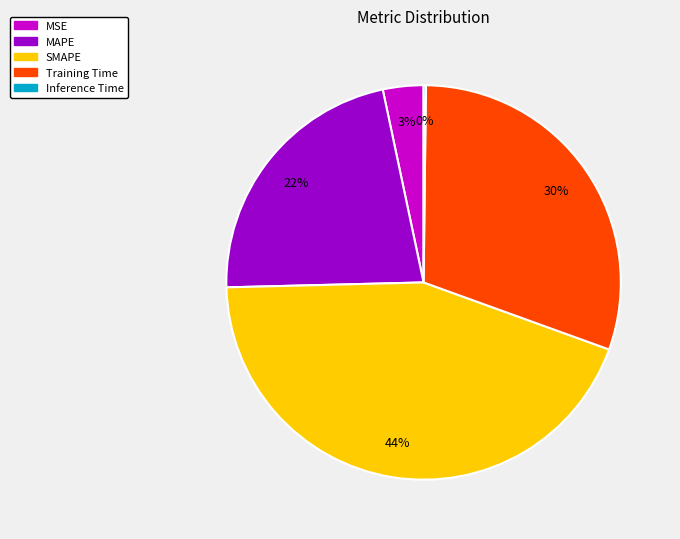

To the nearest percent, what is the difference between the MSE and SMAPE slice percentages?

41%